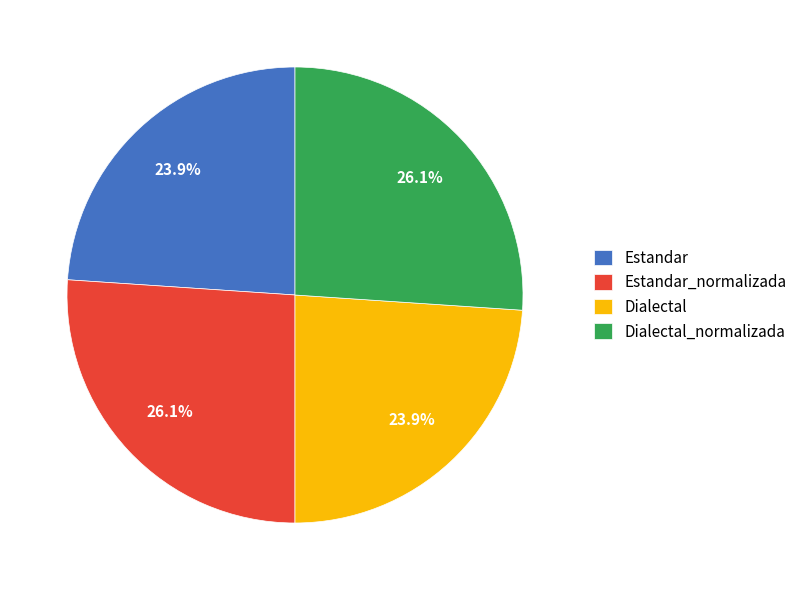

To the nearest percent, what is the difference between the largest and smallest slice percentages?

2%